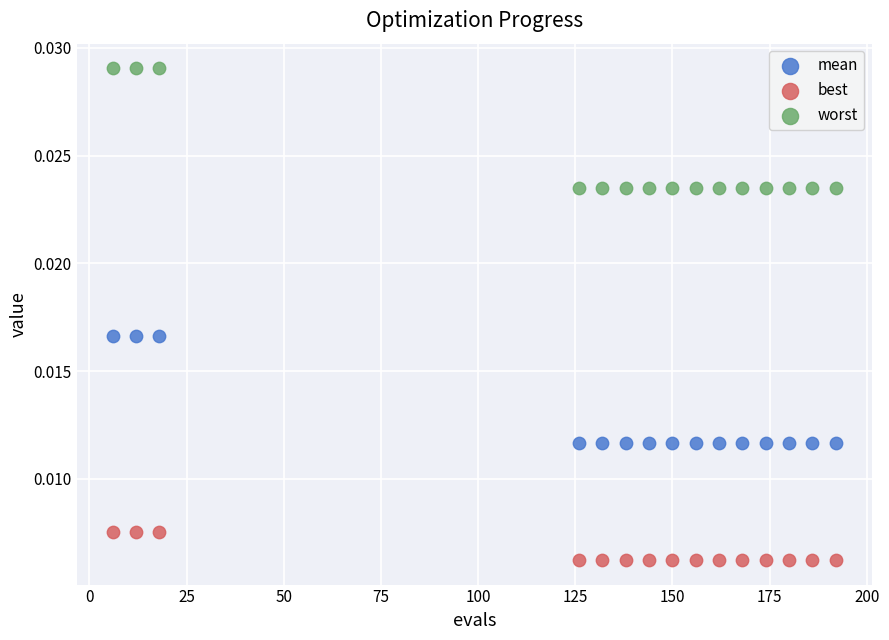

Which series has the largest Y range (max minus min)?

worst